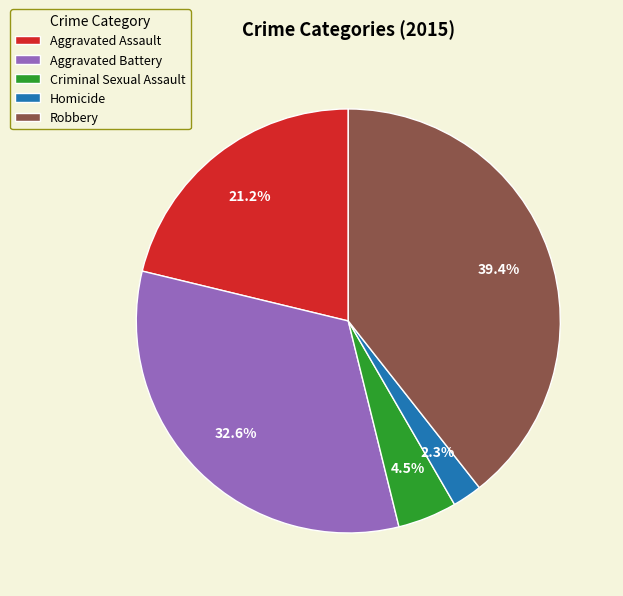

To the nearest percent, what portion does Aggravated Assault represent?

21%